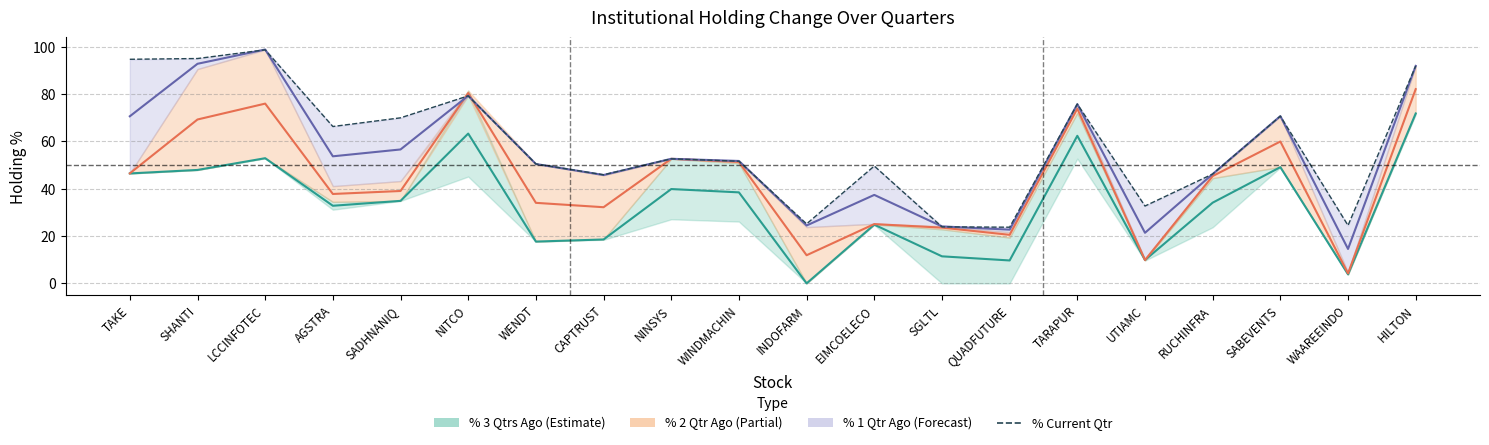

What is the label of the 13th point from the right?

CAPTRUST